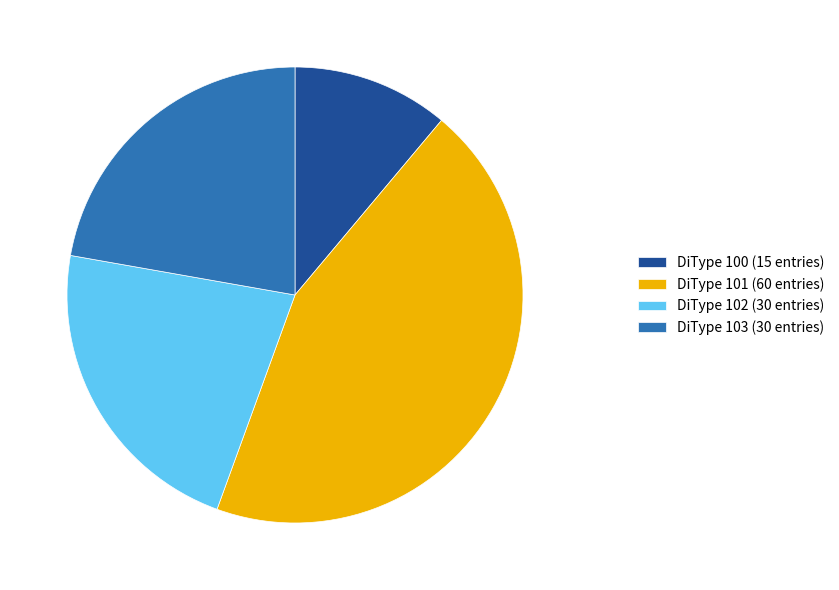

How many slices are in this pie chart?

4